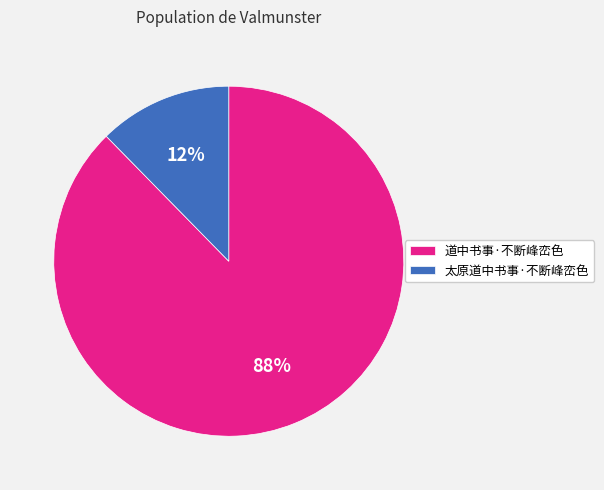

Which has a higher value, 道中书事·不断峰峦色 or 太原道中书事·不断峰峦色?

道中书事·不断峰峦色